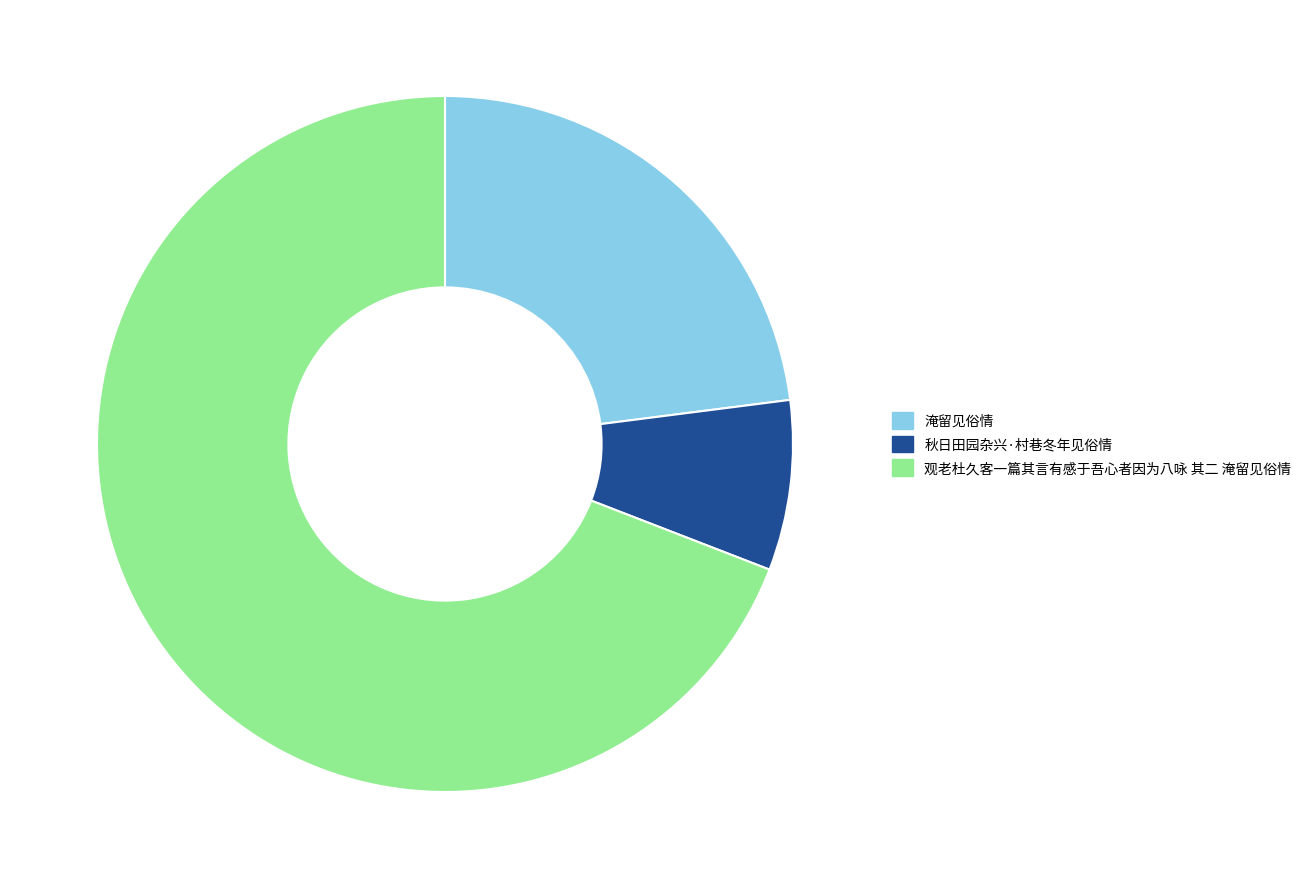

Is the sum of 淹留见俗情 and 秋日田园杂兴·村巷冬年见俗情 greater than half?

No